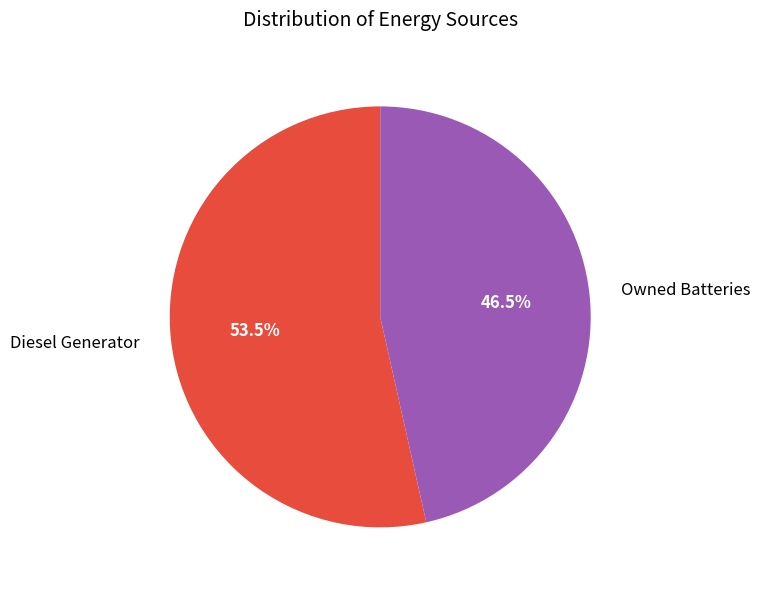

Which has a higher value, Diesel Generator or Owned Batteries?

Diesel Generator